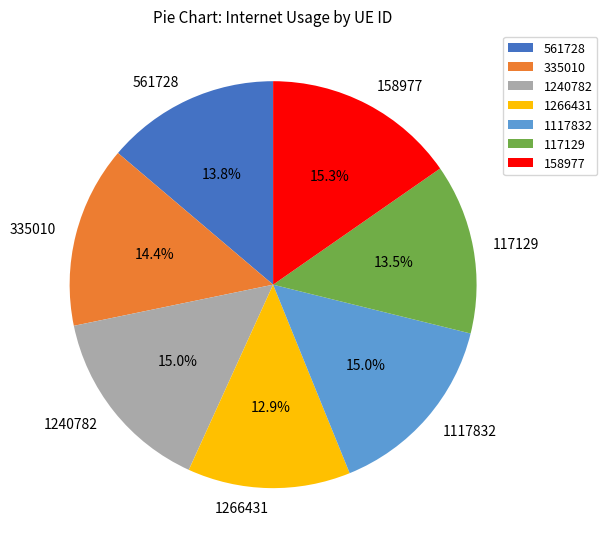

How many slices are in this pie chart?

7